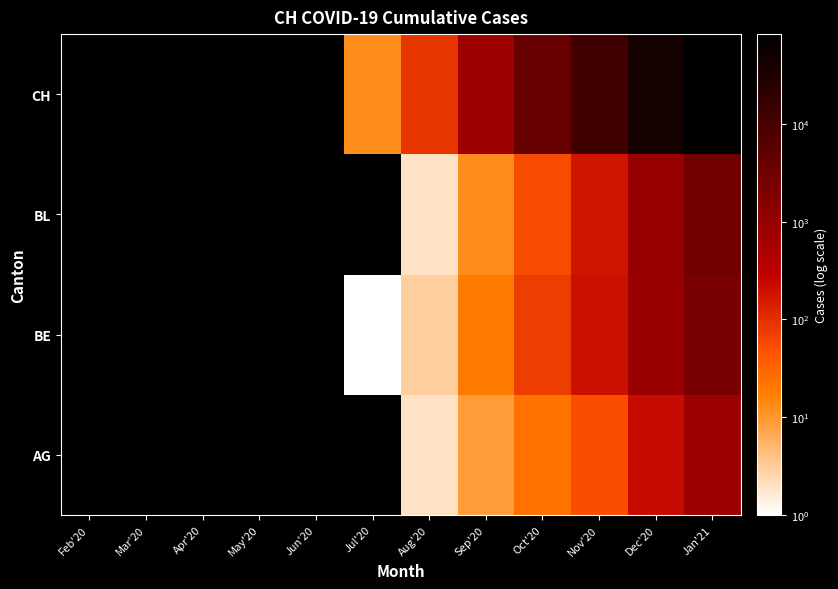

Which has a higher value, Sep'20 or Nov'20?

Nov'20